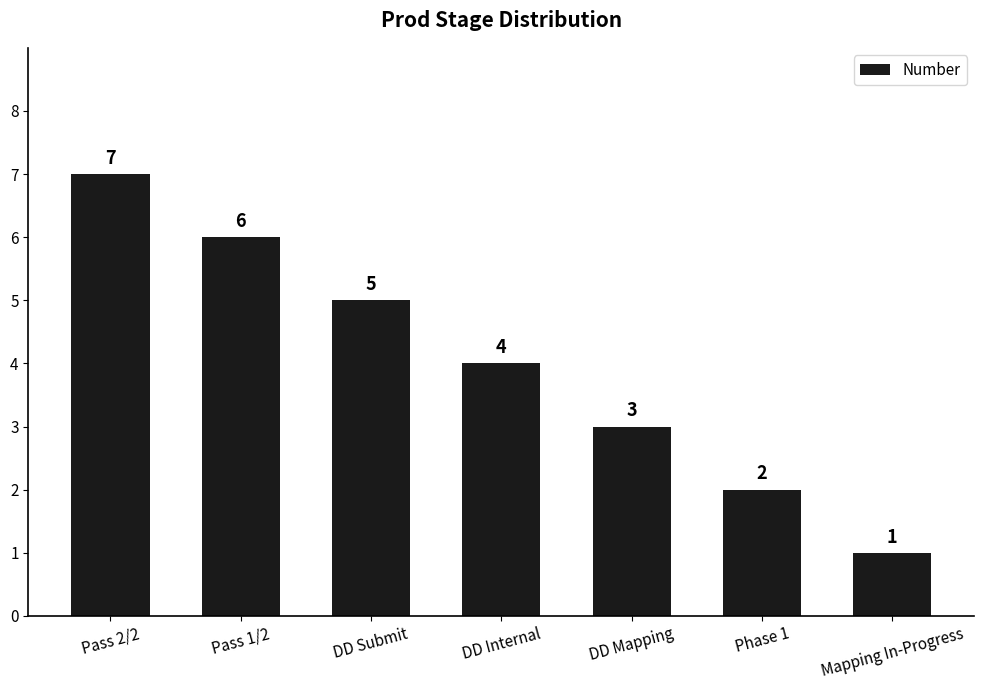

List the labels in order of value, smallest first.

Mapping In-Progress, Phase 1, DD Mapping, DD Internal, DD Submit, Pass 1/2, Pass 2/2